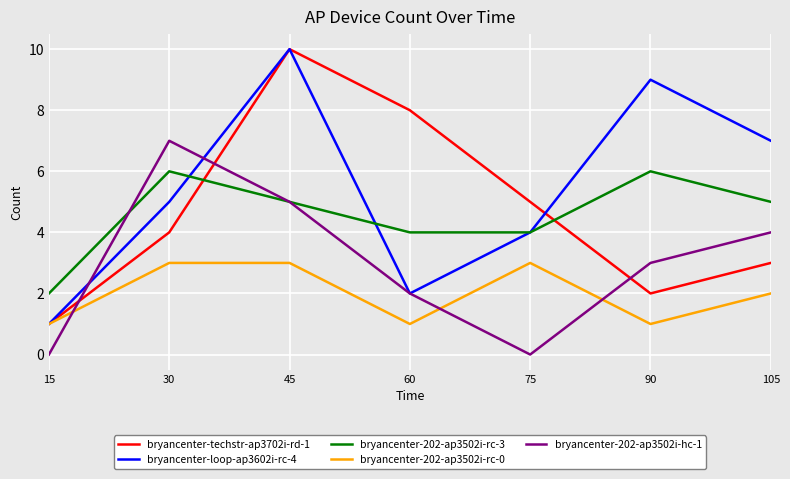

What is the difference between the bryancenter-techstr-ap3702i-rd-1 values at 75 and 60?

3